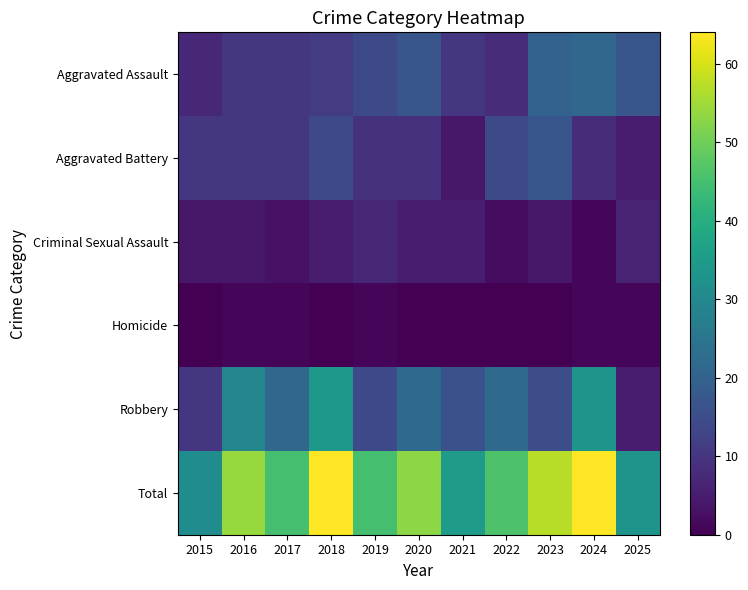

Rank the series by their maximum value, from highest to lowest.

Total, Robbery, Aggravated Assault, Aggravated Battery, Criminal Sexual Assault, Homicide